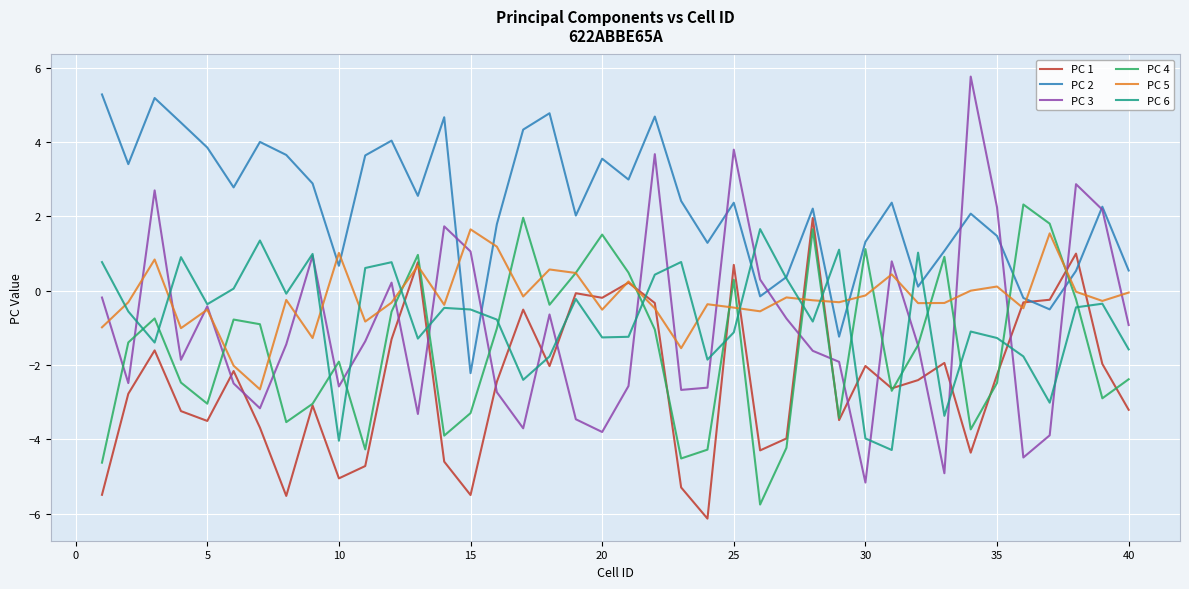

What is the difference between the second highest and minimum values in the PC 3 series?

9.0